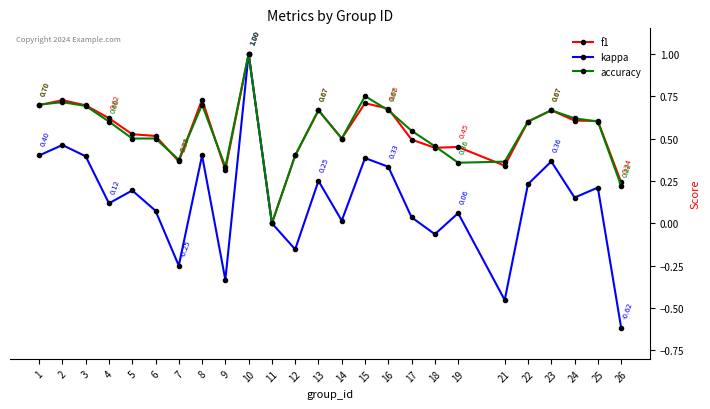

True or false: kappa has more than 1 points higher than both neighbors.

True